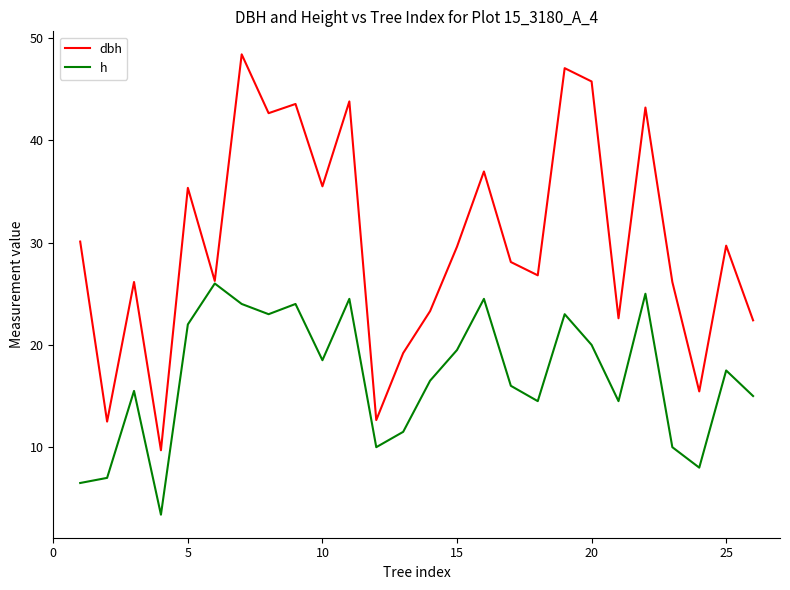

In h, how many points are lower than both neighbors (excluding endpoints)?

7